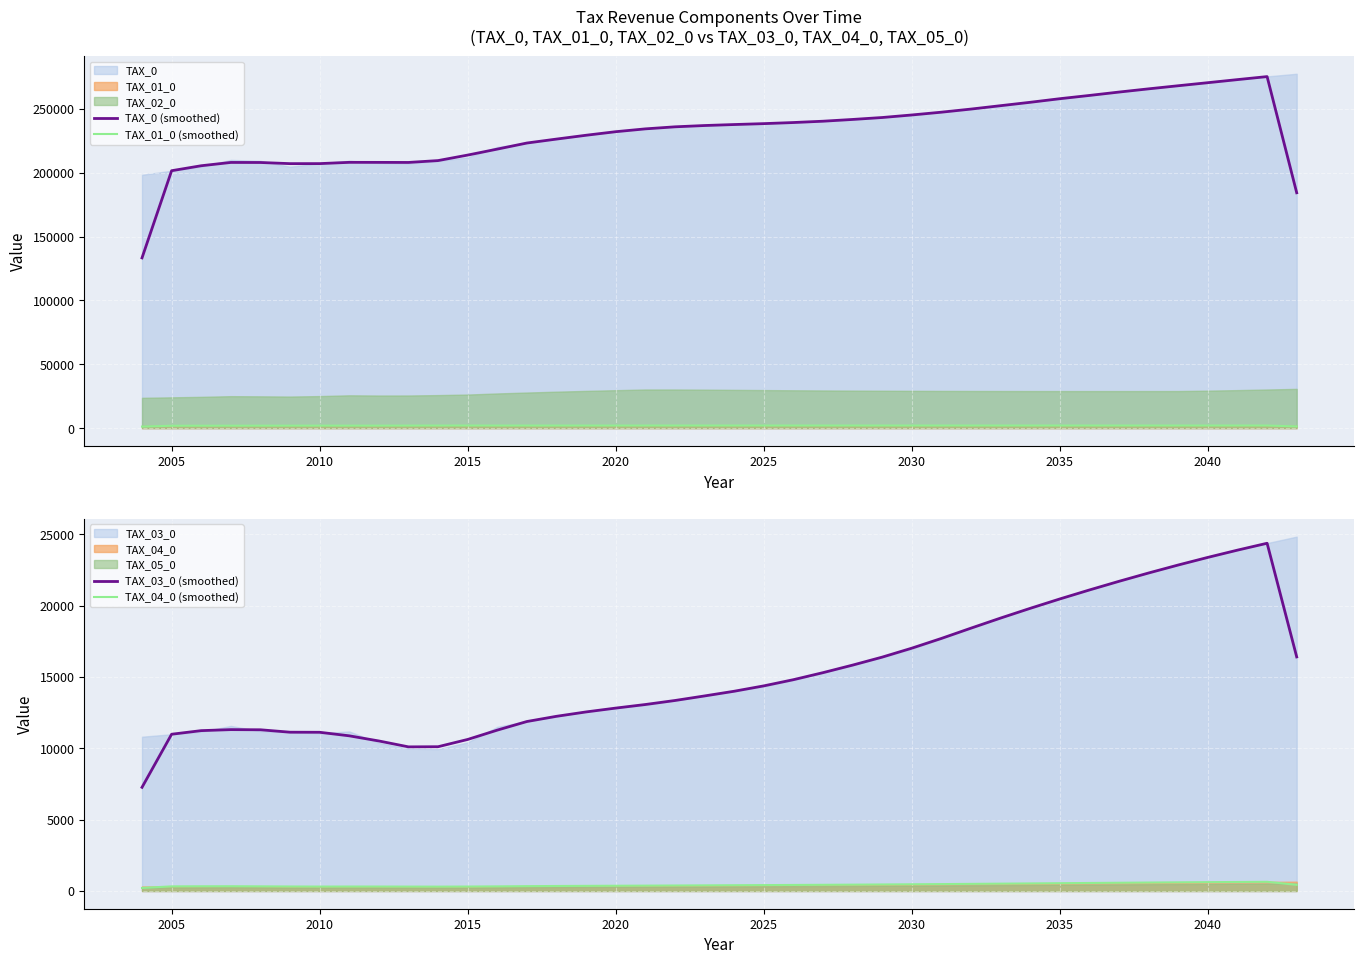

True or false: TAX_01_0 (smoothed) and TAX_0 (smoothed) cross at least once.

False